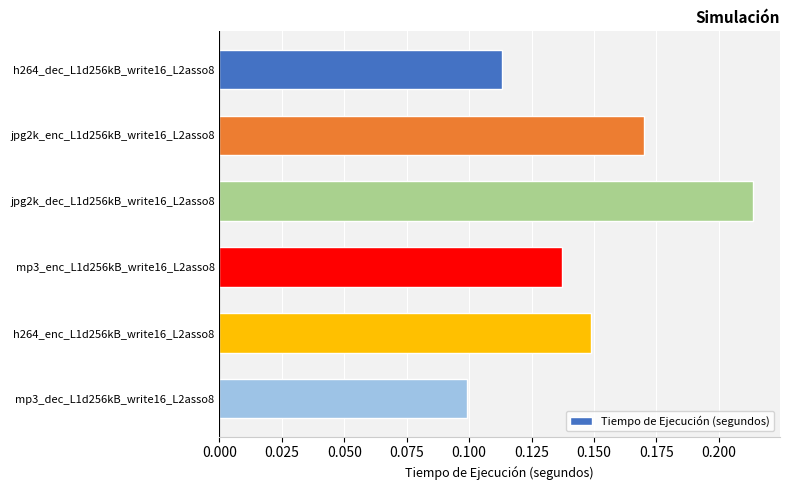

Count the number of data series in this chart.

1